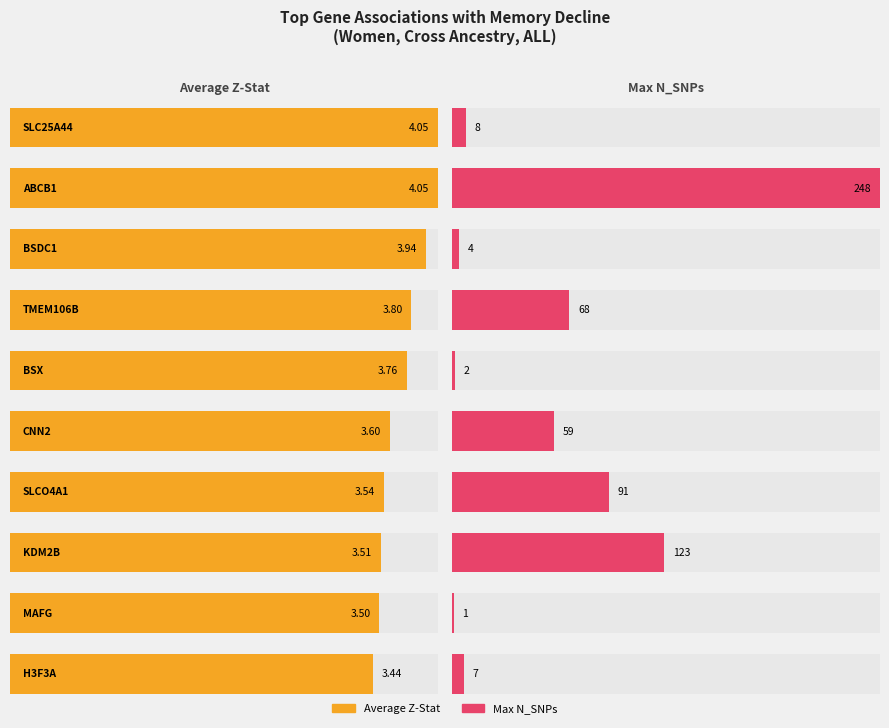

Reading left to right, extract all data points from this chart.

Average utilization: 4.1	4.1	3.9	3.8	3.8	3.6	3.5	3.5	3.5	3.4
Maximum utilization: 8.0	248.0	4.0	68.0	2.0	59.0	91.0	123.0	1.0	7.0